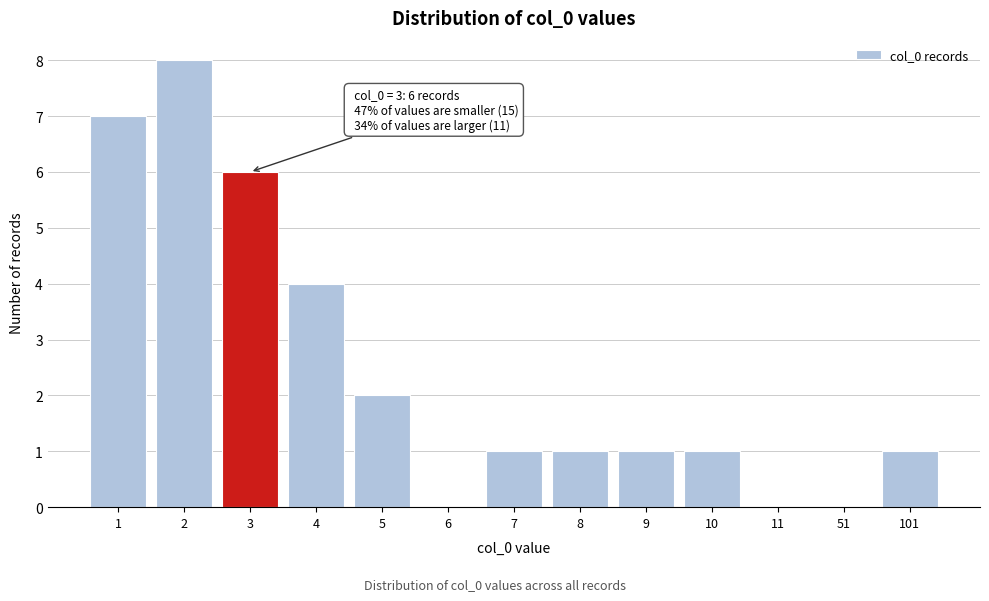

Reading right to left, what are all the values shown in this chart?

101=1	51=0	11=0	10=1	9=1	8=1	7=1	6=0	5=2	4=4	3=6	2=8	1=7